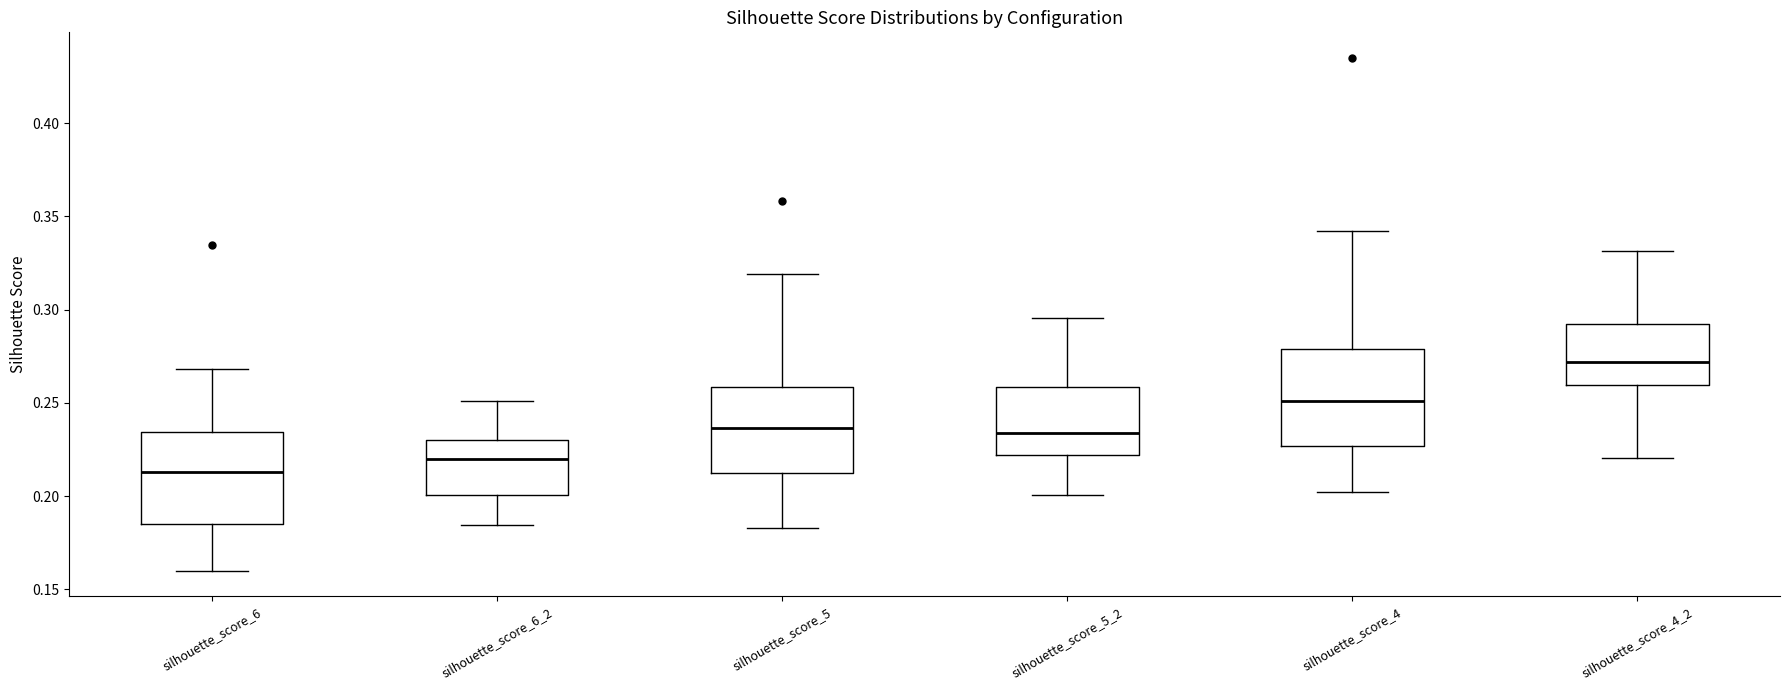

Which box has the lowest median line?

silhouette_score_6